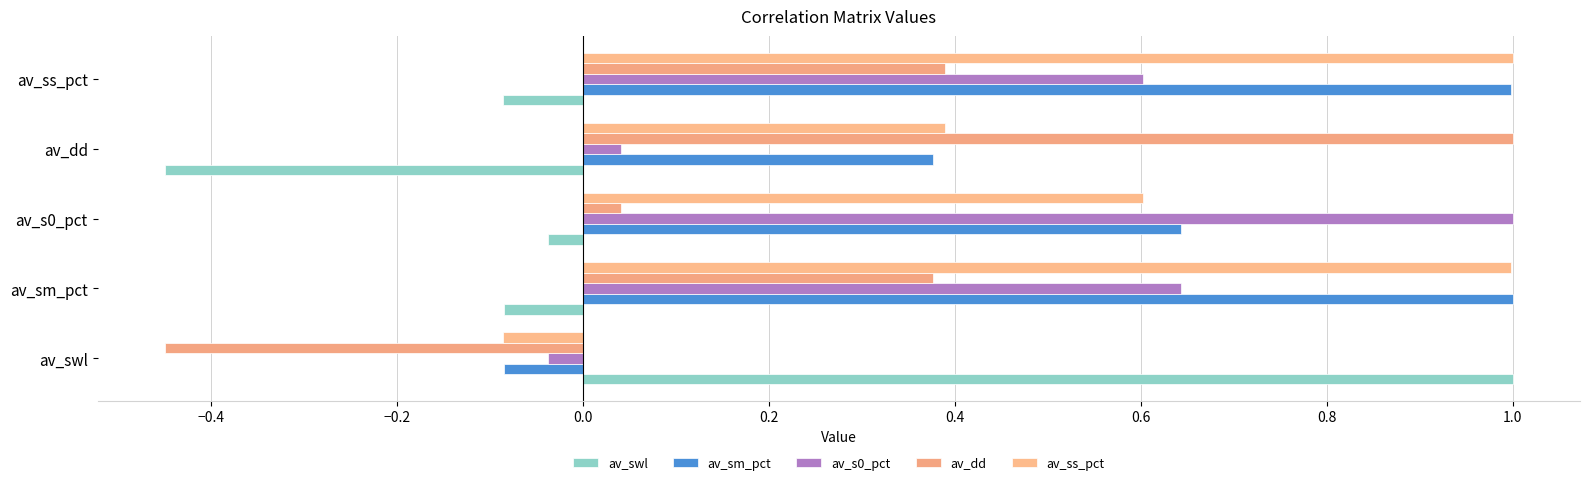

How many values in av_s0_pct are below zero?

1